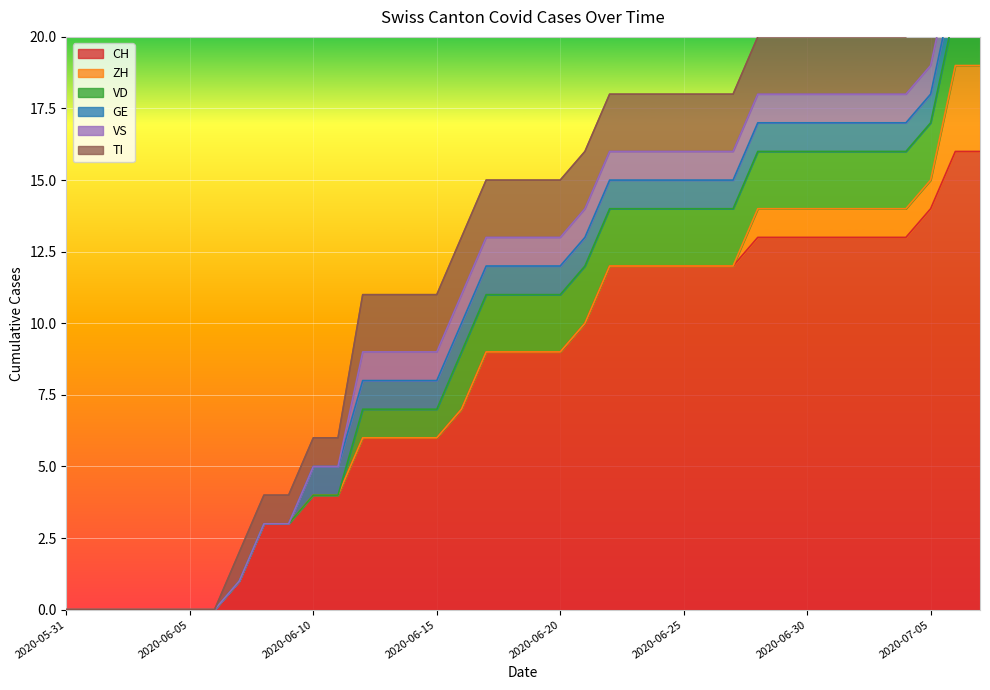

Is it true that TI equals 0 at 2020-07-07?

False